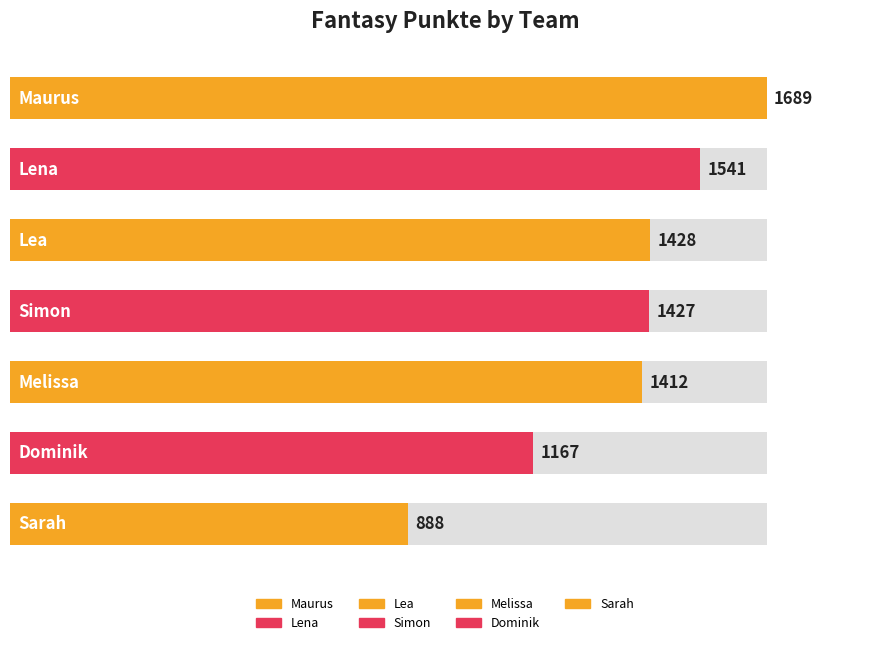

What is the sum of the values at Lea and Simon?

2855